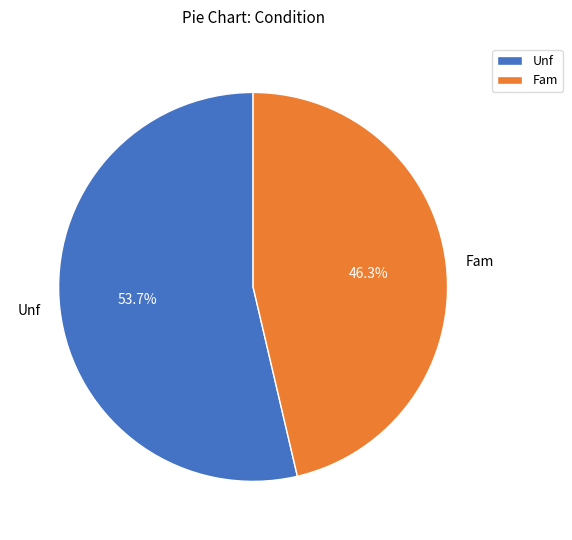

Do Fam and Unf together represent more than half of the pie?

Yes